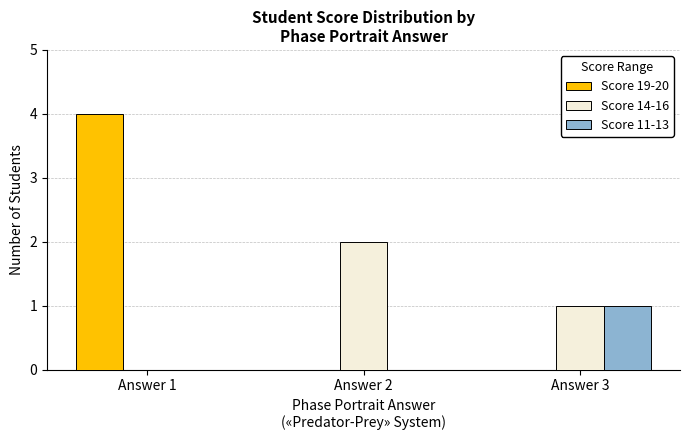

Does the chart contain stacked bars?

No